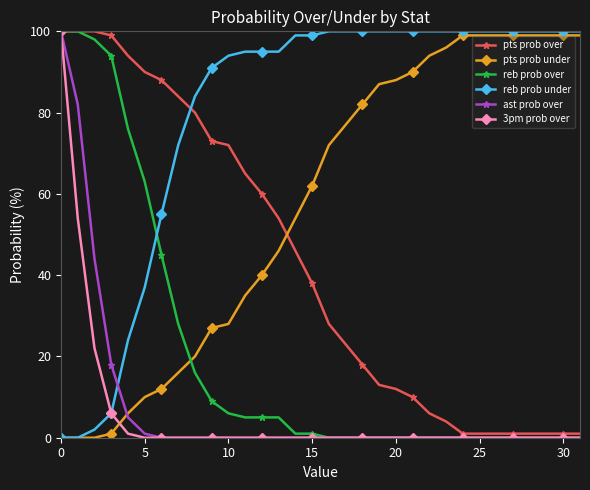

What is the highest value of the pts prob under series?

99